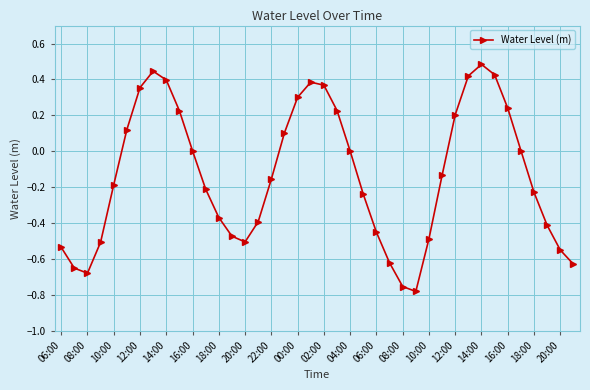

How many points are lower than both their immediate neighbors (excluding endpoints)?

3